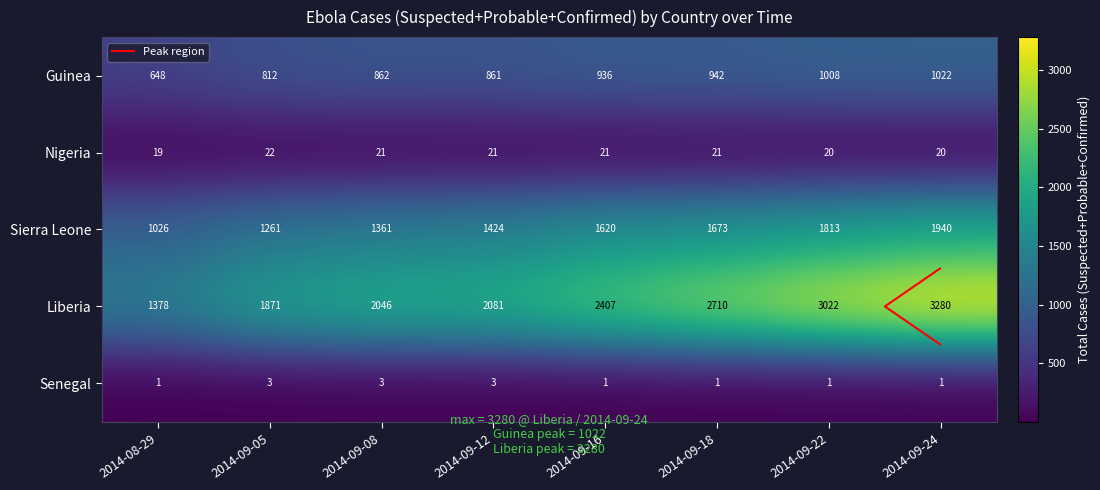

True or false: Liberia has a value of 1871 at 2014-09-05.

True